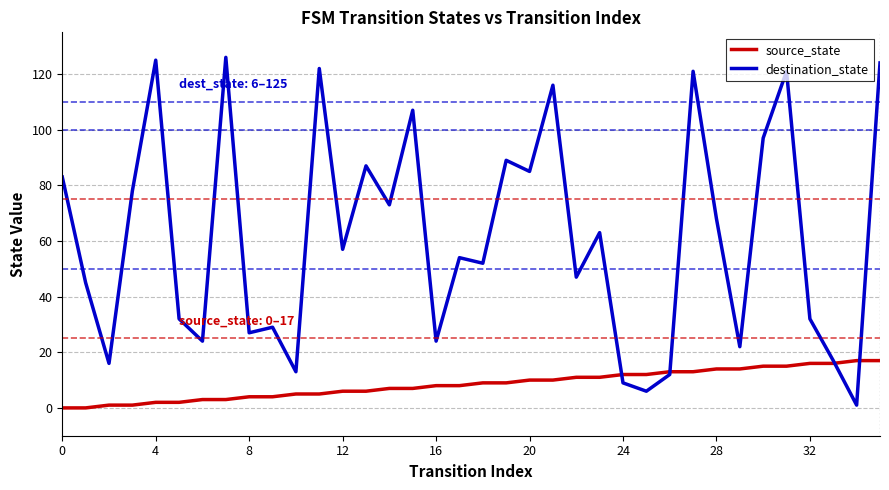

Which series has the largest total across all categories?

destination_state